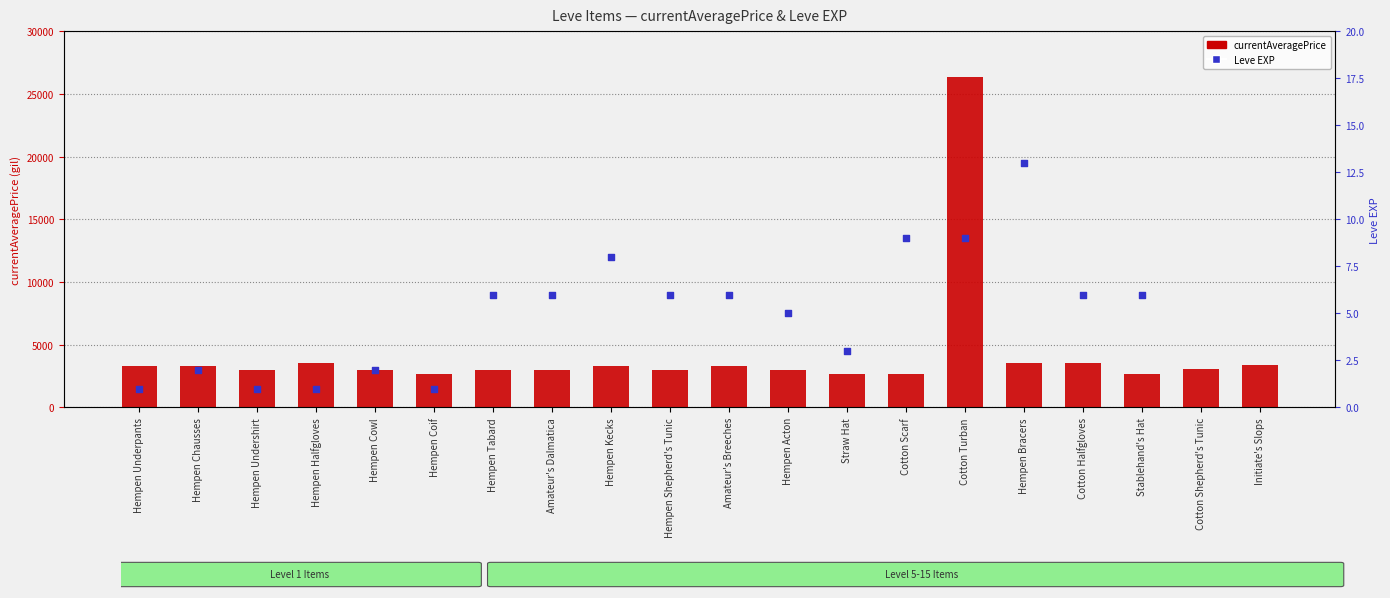

Is the value of Leve EXP at Hempen Shepherd's Tunic greater than the value of currentAveragePrice at Cotton Turban?

No